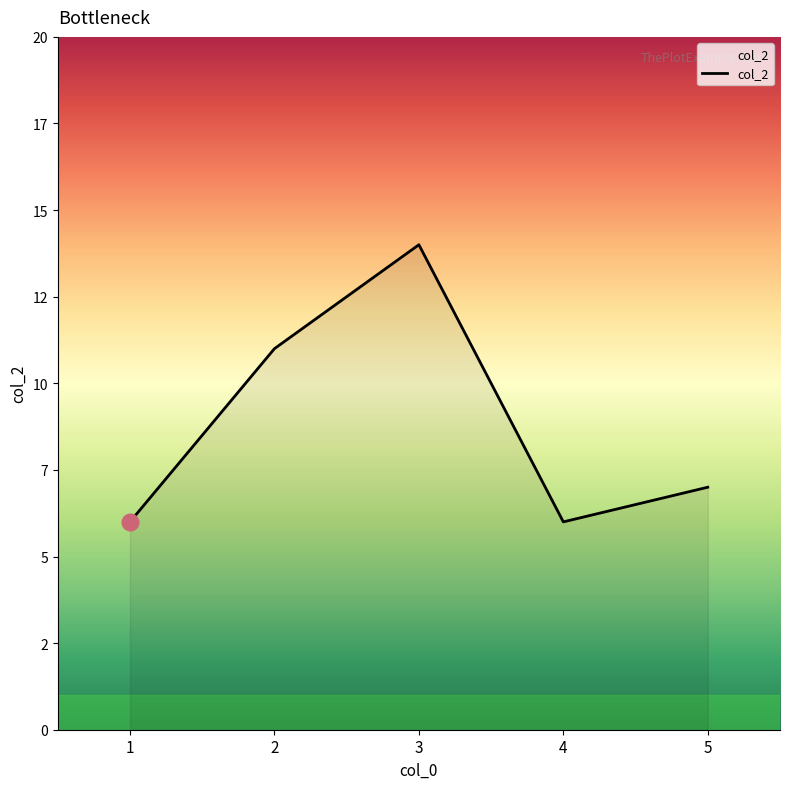

Reading left to right, list all the values displayed in this chart.

6	11	14	6	7